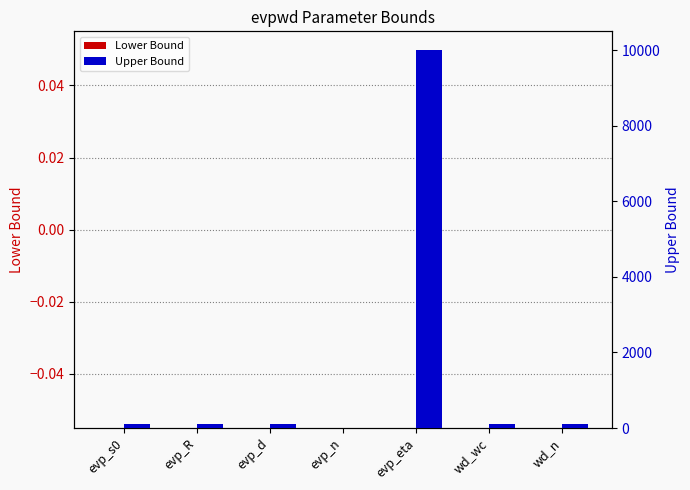

Rank the series at evp_d from highest to lowest value.

Upper Bound, Lower Bound